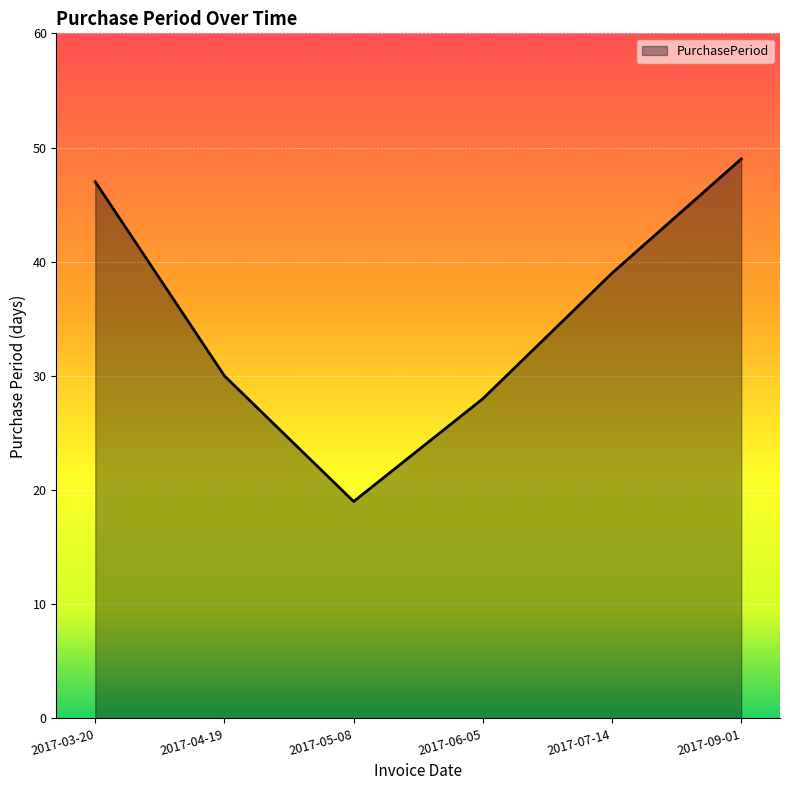

Reading right to left, list all the values displayed in this chart.

49	39	28	19	30	47